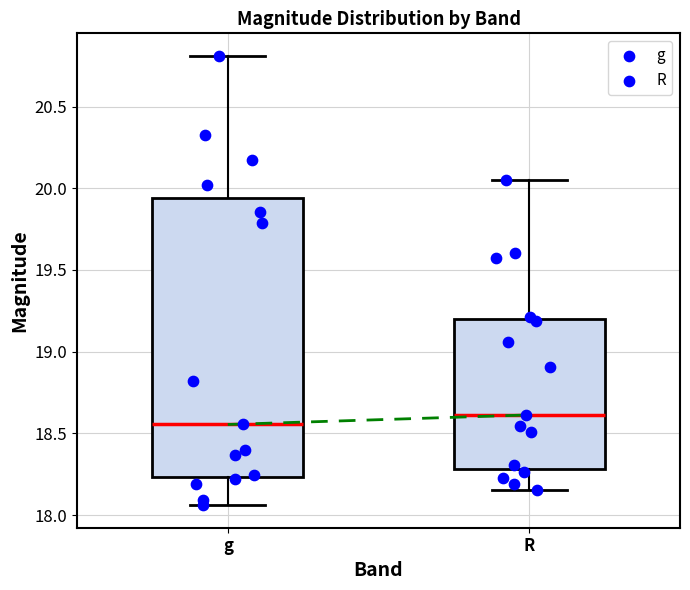

Which box is the tallest, from its lower edge to its upper edge?

g